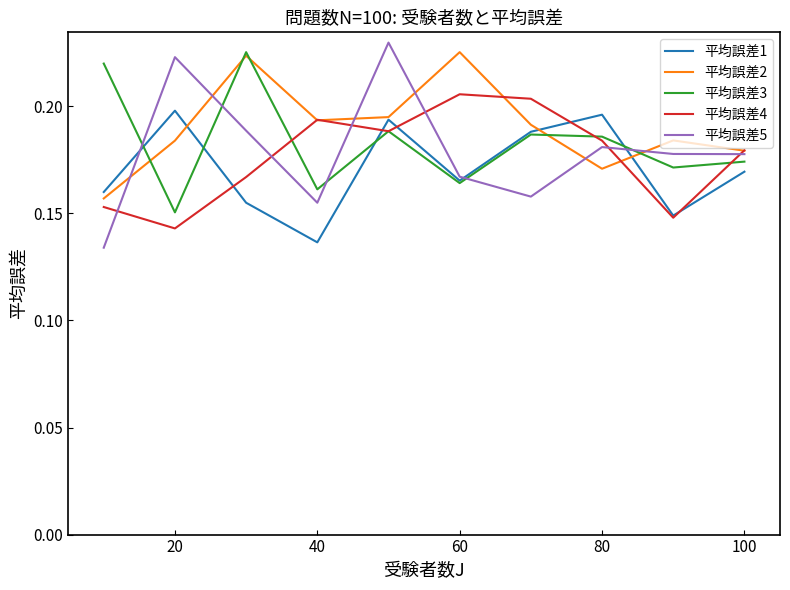

Which series has the widest spread of values?

平均誤差5